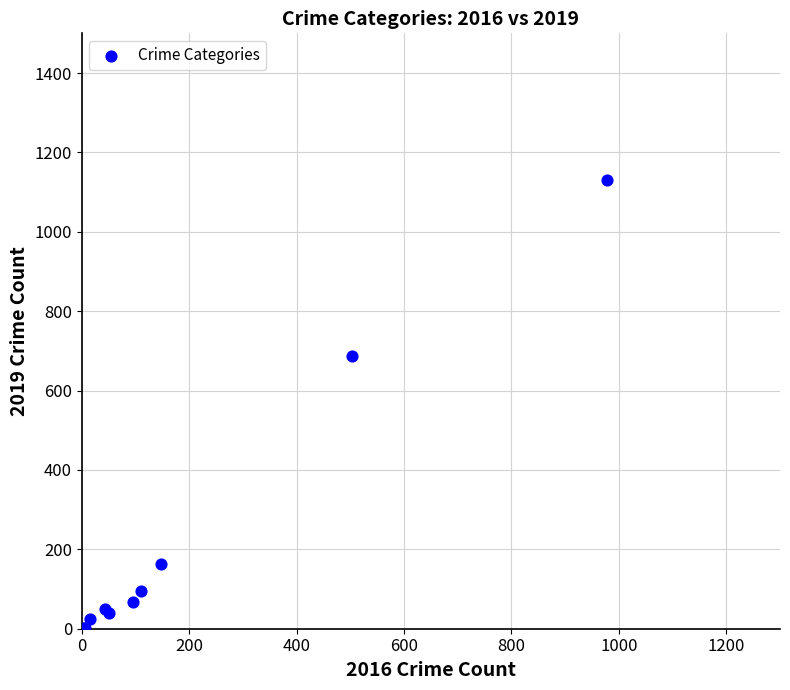

What Y value in the scatter plot is closest to 566?

688